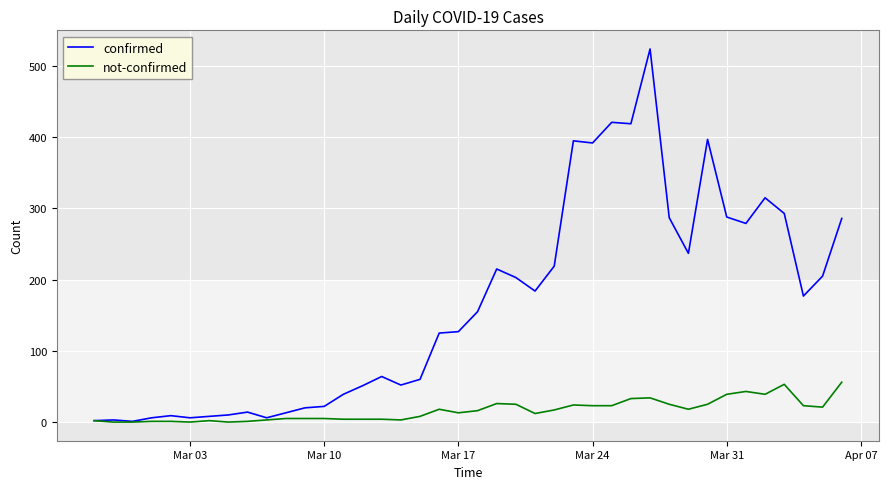

What is the greatest value displayed?

524